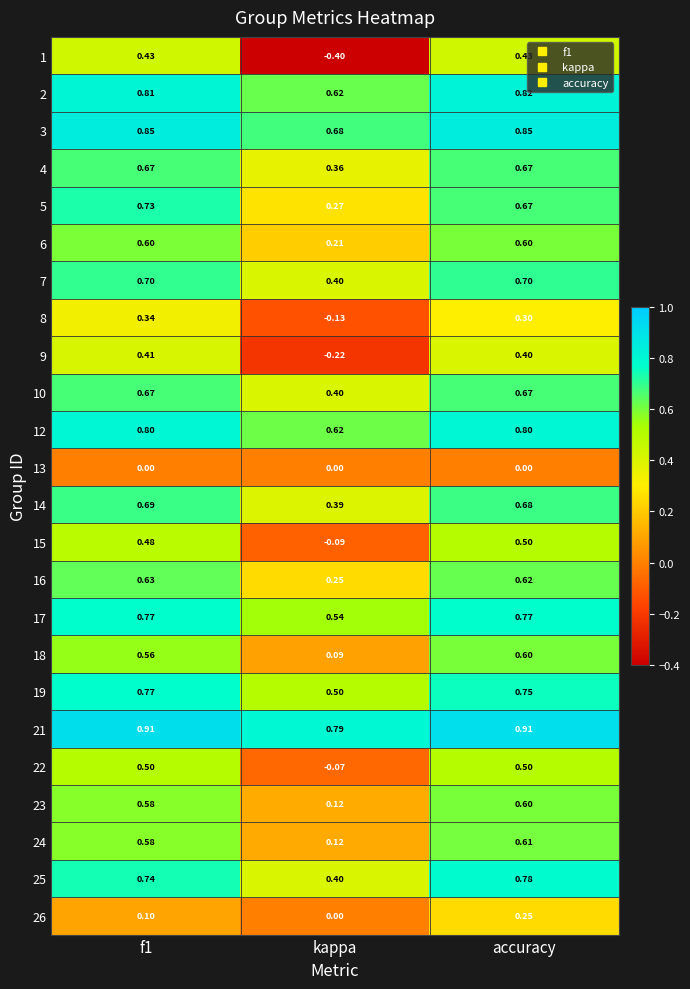

Count the number of categories in the chart.

3